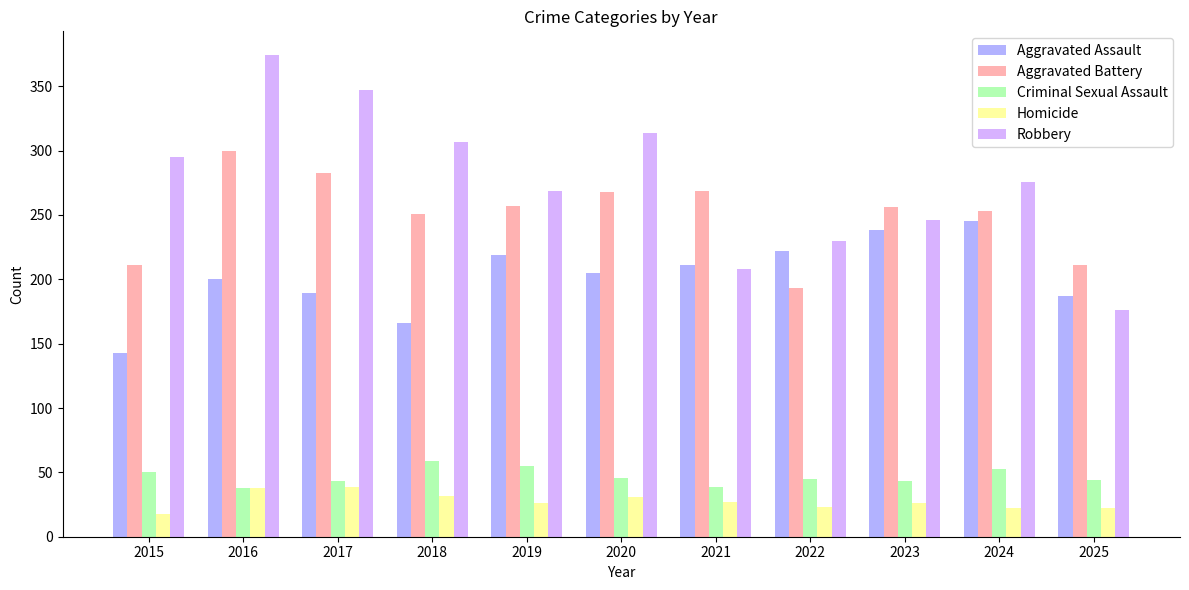

Which series has the largest range (max minus min)?

Robbery